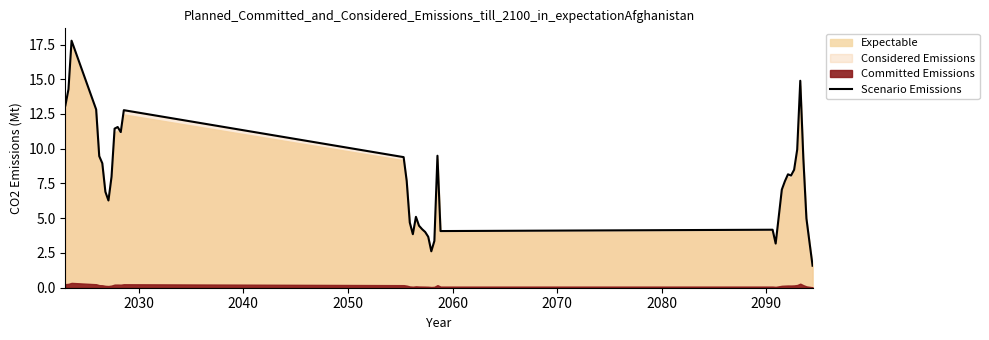

What is the highest value of the Scenario Emissions series?

17.8